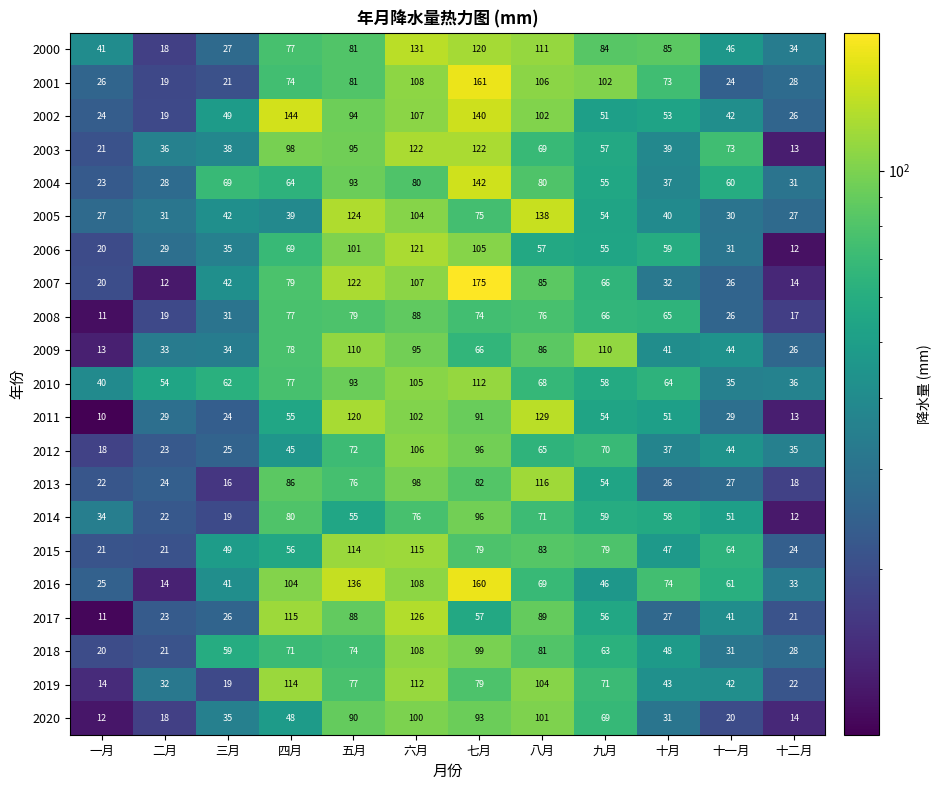

Rank the categories by 2007 value from lowest to highest.

二月, 十二月, 一月, 十一月, 十月, 三月, 九月, 四月, 八月, 六月, 五月, 七月